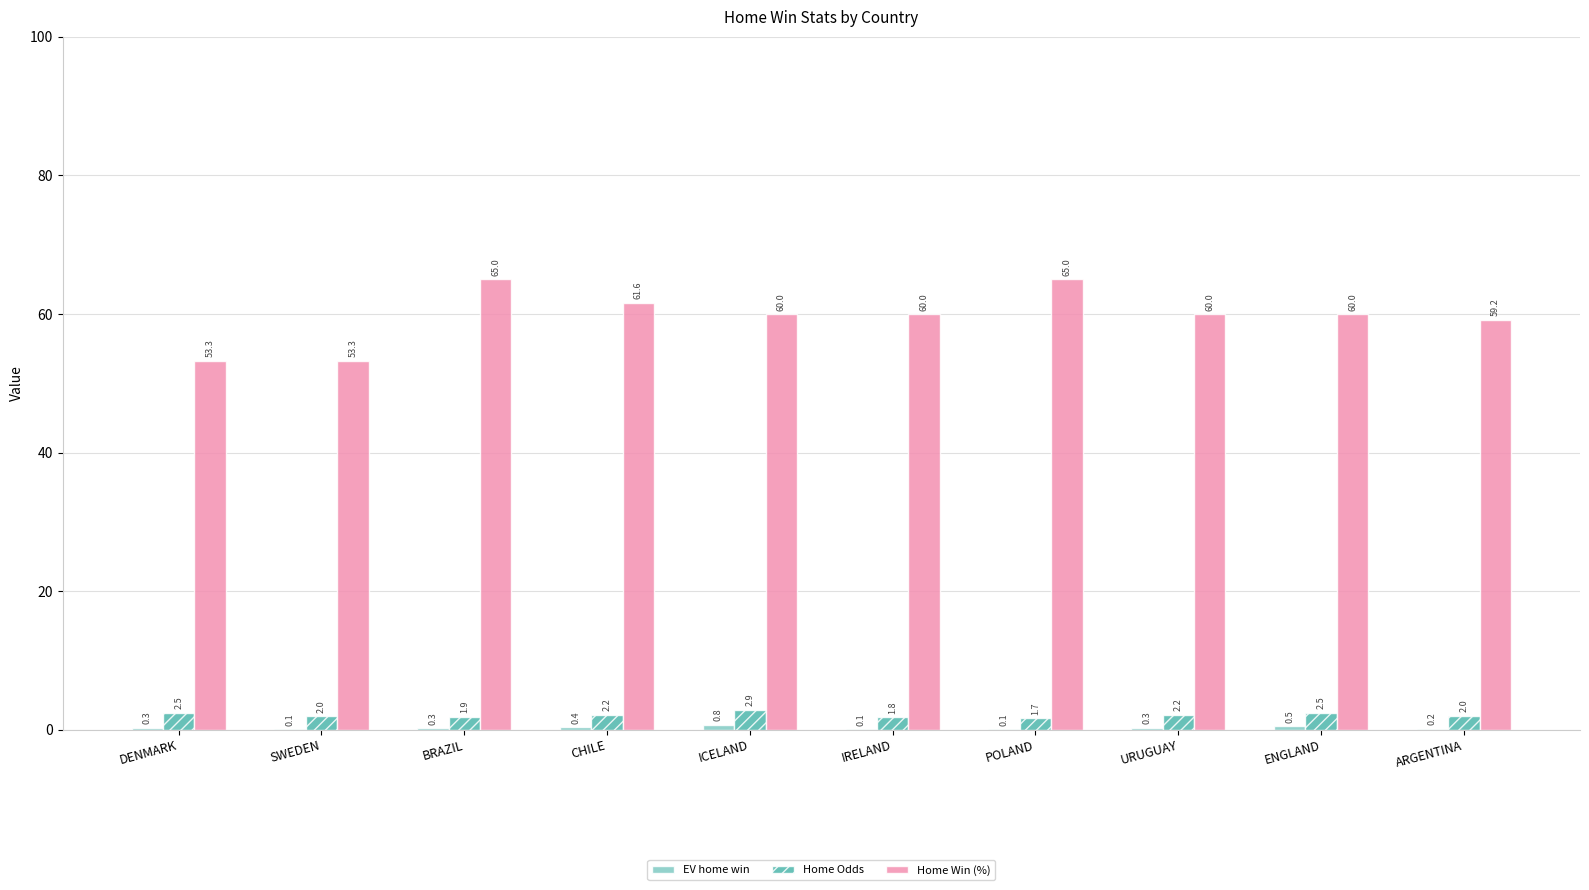

Which series changed the most between IRELAND and ARGENTINA?

Home Win (%)